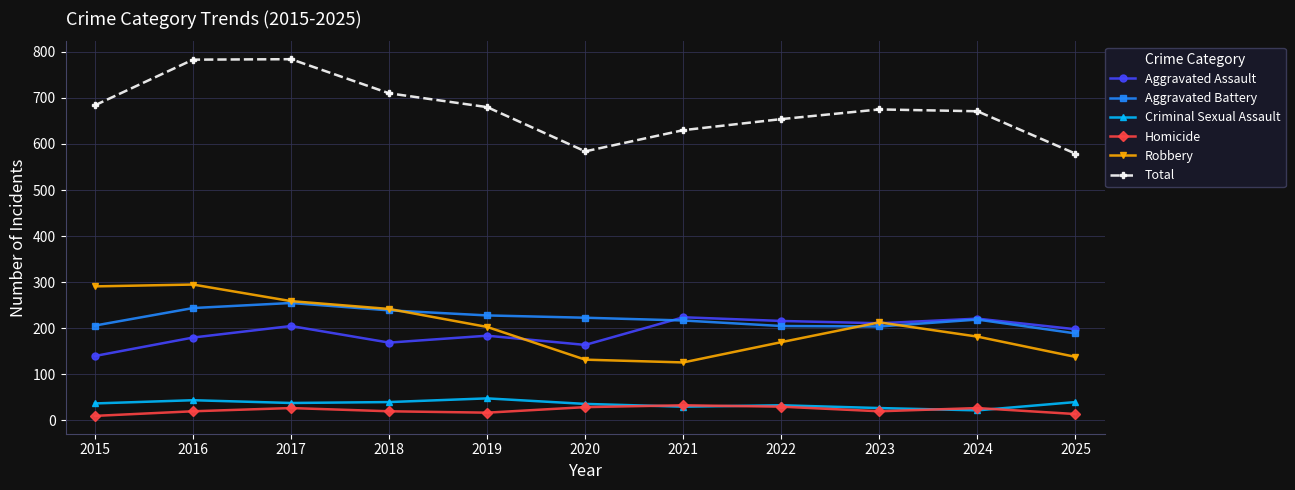

What is the difference between the highest and lowest values at 2019?

663